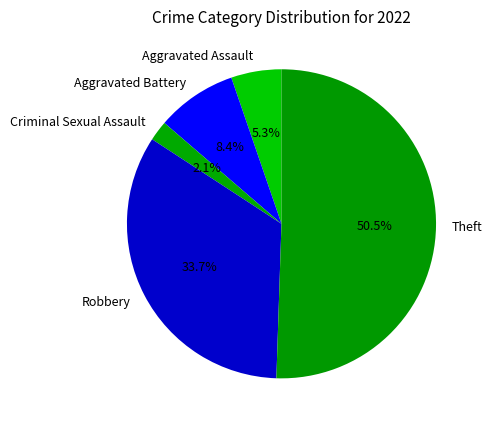

To the nearest percent, what percentage of the pie is Aggravated Assault?

5%